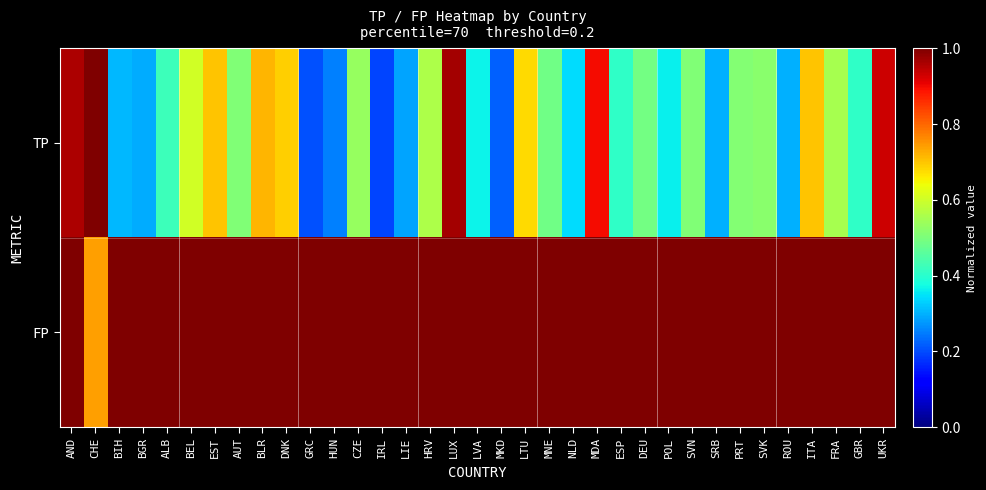

Count the number of categories in the chart.

35